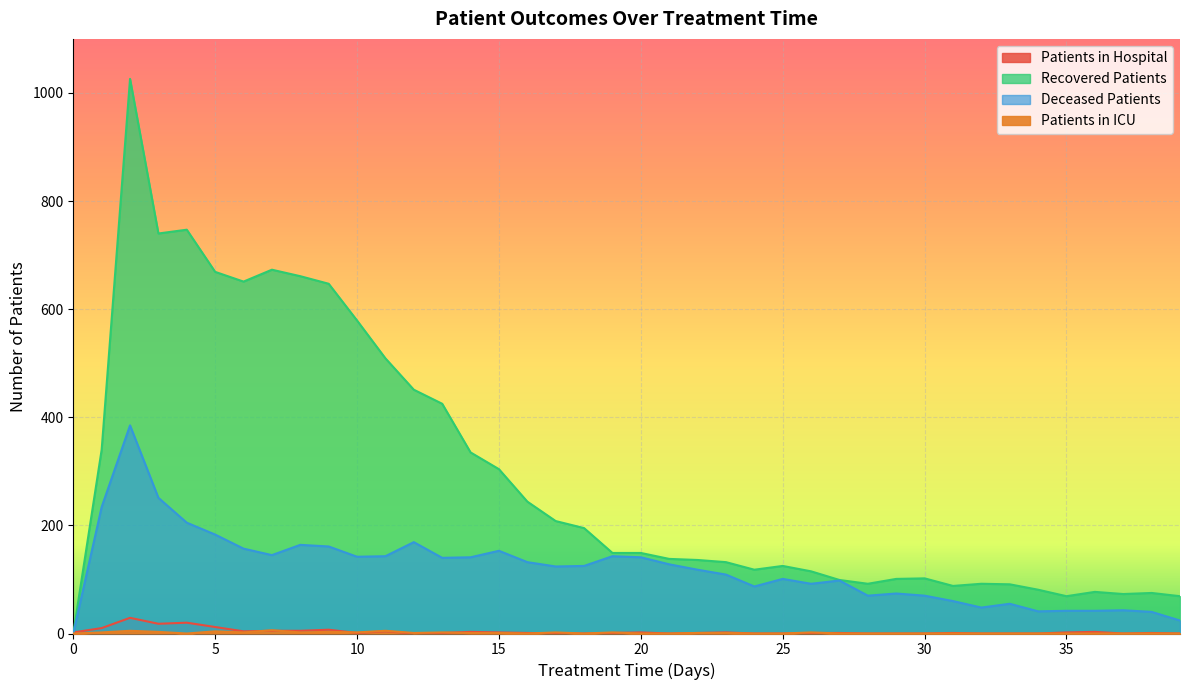

What is the value of the recovered_patients point at the 20th from the left?

149